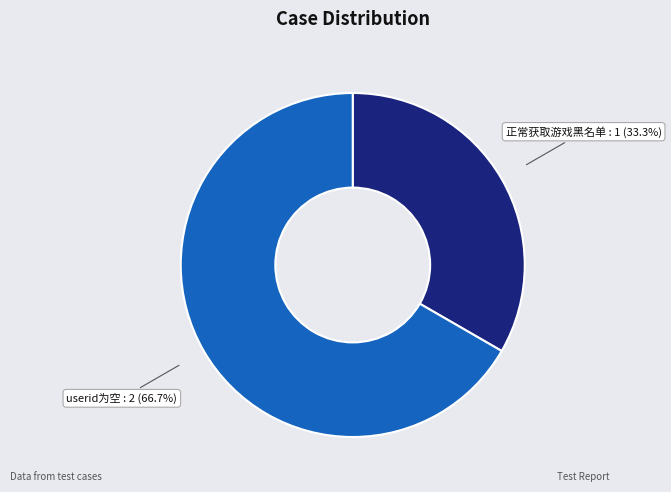

Do 正常获取游戏黑名单 and userid为空 together represent more than half of the pie?

Yes